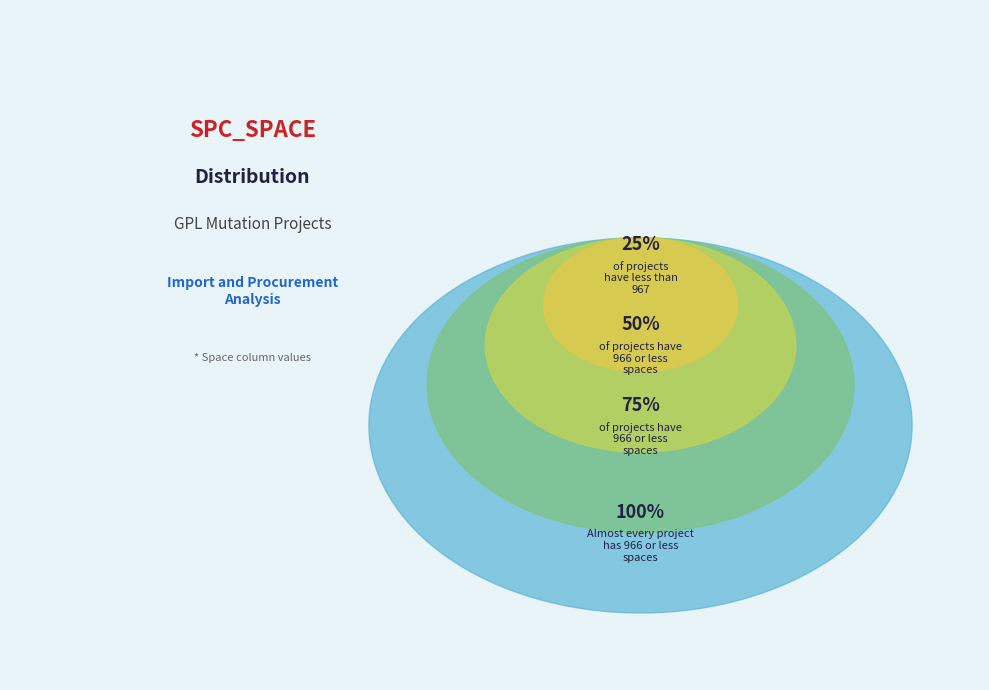

Which has a higher value, 966 or 967?

967